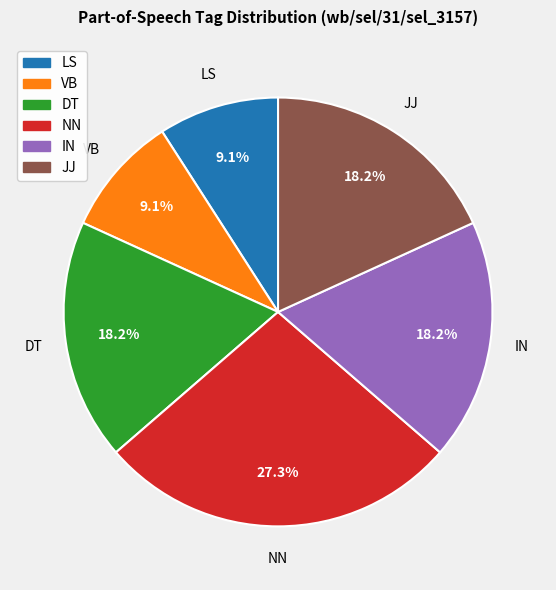

Combined, do JJ and VB account for over 50%?

No